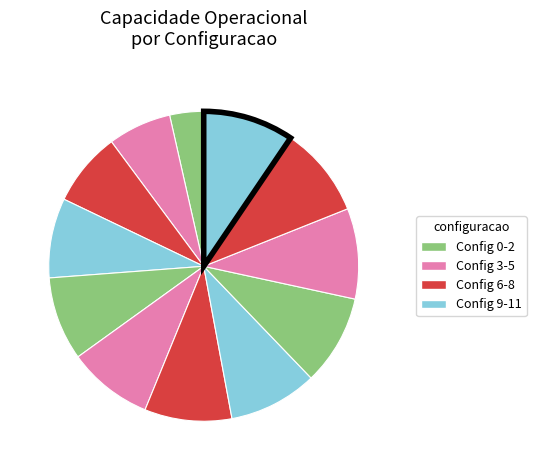

Does any single category account for the majority?

No